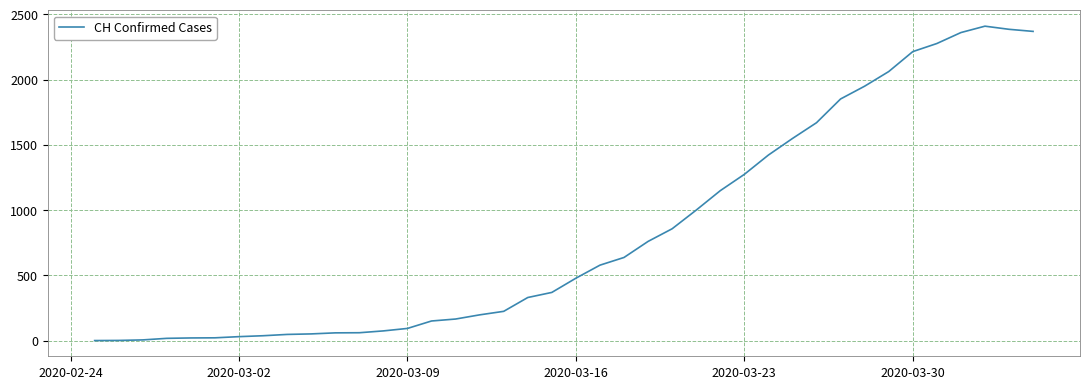

What is the difference between the maximum and minimum values?

2410